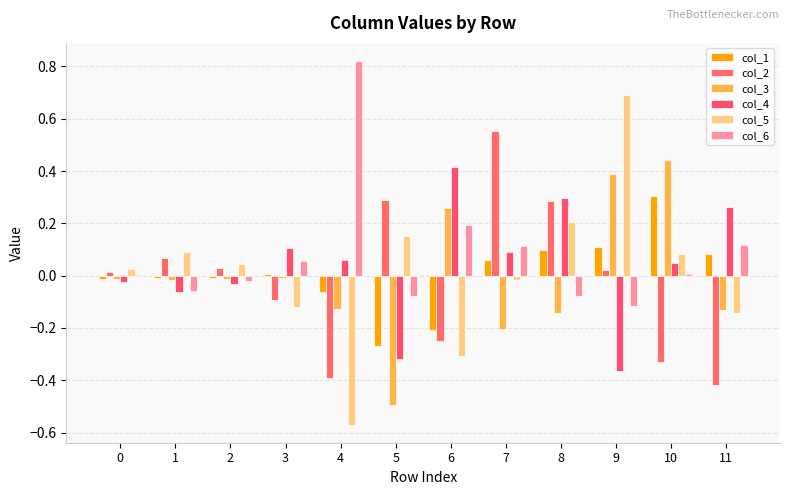

Reading left to right, list all the values displayed in this chart.

col_1: -0.0	-0.0	-0.0	0.0	-0.1	-0.3	-0.2	0.1	0.1	0.1	0.3	0.1
col_2: 0.0	0.1	0.0	-0.1	-0.4	0.3	-0.3	0.6	0.3	0.0	-0.3	-0.4
col_3: -0.0	-0.0	-0.0	-0.0	-0.1	-0.5	0.3	-0.2	-0.1	0.4	0.4	-0.1
col_4: -0.0	-0.1	-0.0	0.1	0.1	-0.3	0.4	0.1	0.3	-0.4	0.0	0.3
col_5: 0.0	0.1	0.0	-0.1	-0.6	0.2	-0.3	-0.0	0.2	0.7	0.1	-0.1
col_6: 0.0	-0.1	-0.0	0.1	0.8	-0.1	0.2	0.1	-0.1	-0.1	0.0	0.1